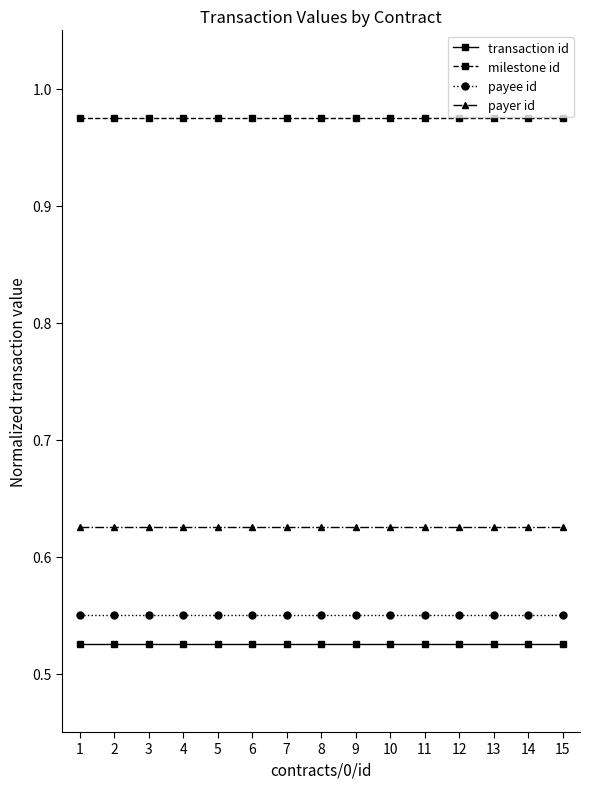

List the series in order of their peak value, lowest first.

transaction id, payee id, payer id, milestone id